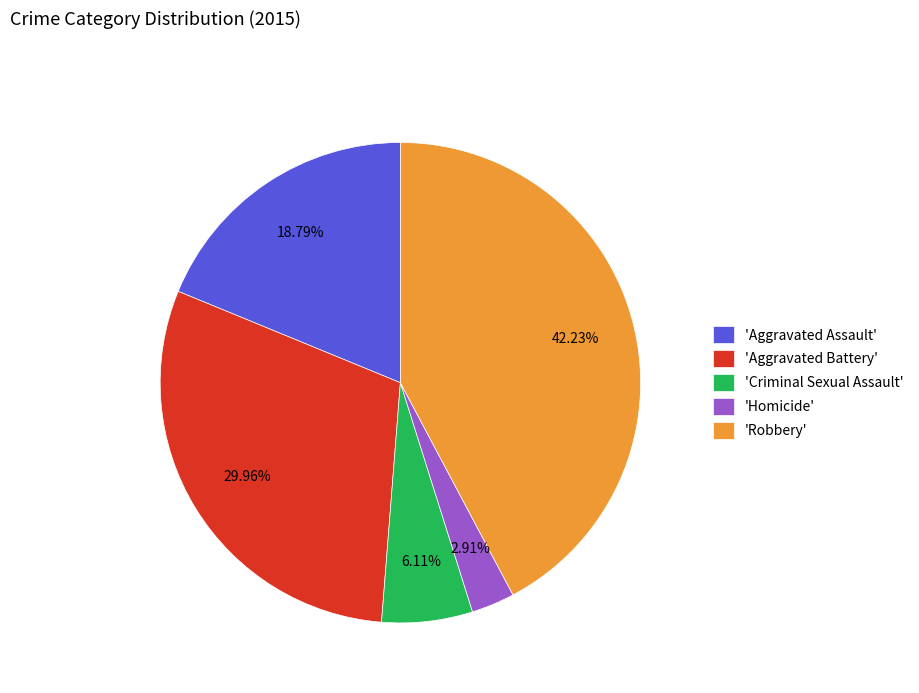

Rank the categories by value from lowest to highest.

'Homicide', 'Criminal Sexual Assault', 'Aggravated Assault', 'Aggravated Battery', 'Robbery'